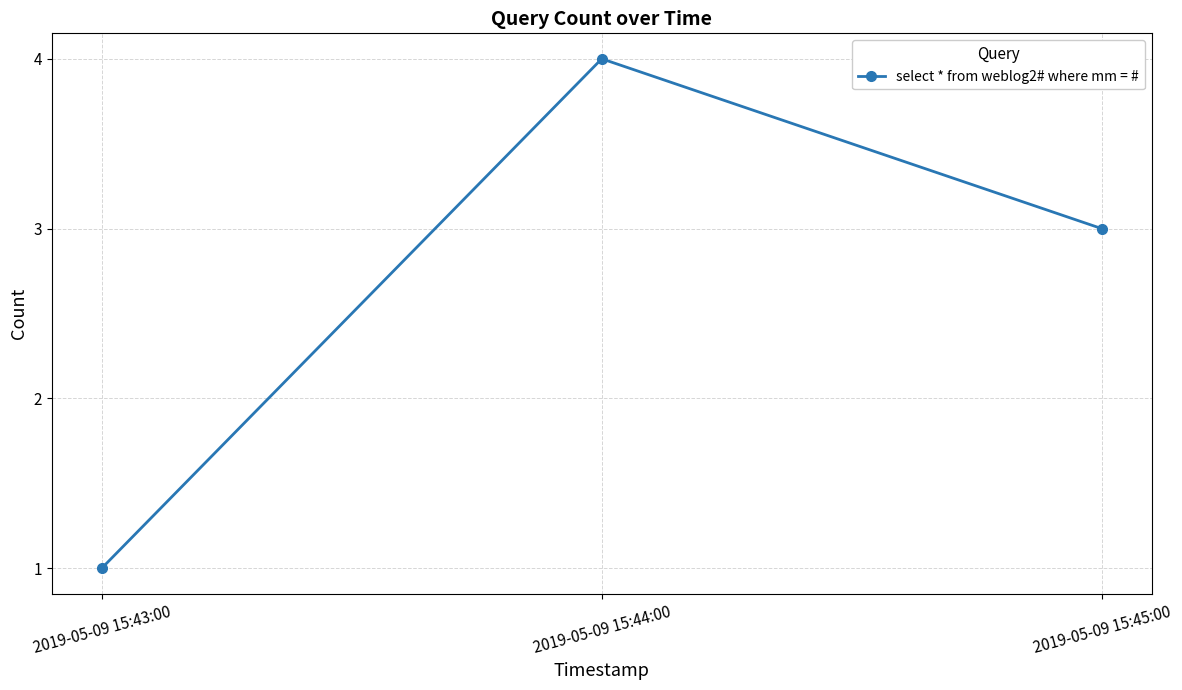

Between 2019-05-09 15:44:00 and 2019-05-09 15:43:00, which is larger?

2019-05-09 15:44:00